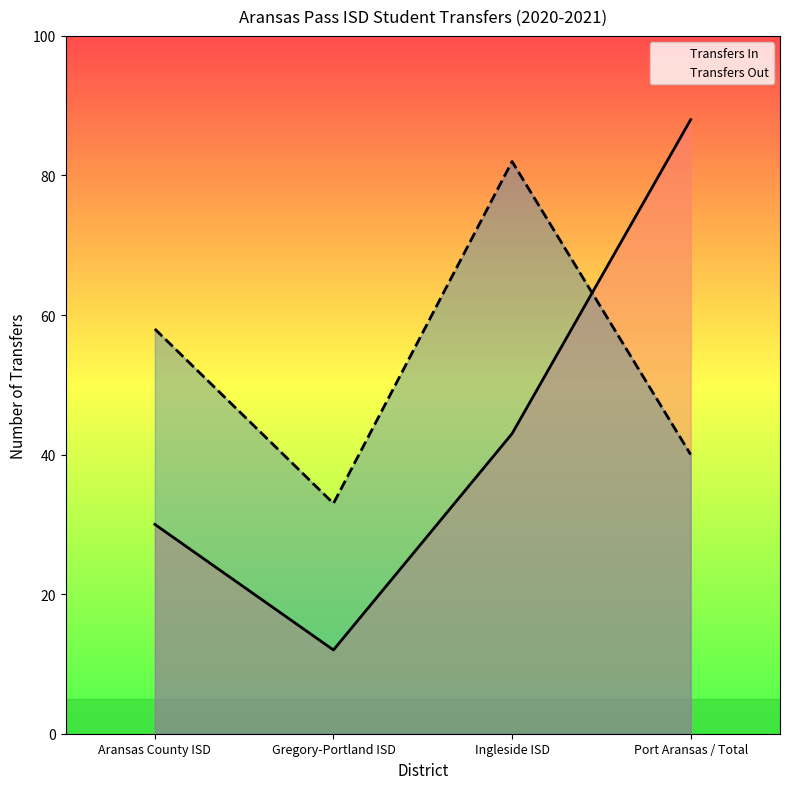

At which category does Transfers Out reach its first local valley?

Gregory-Portland ISD